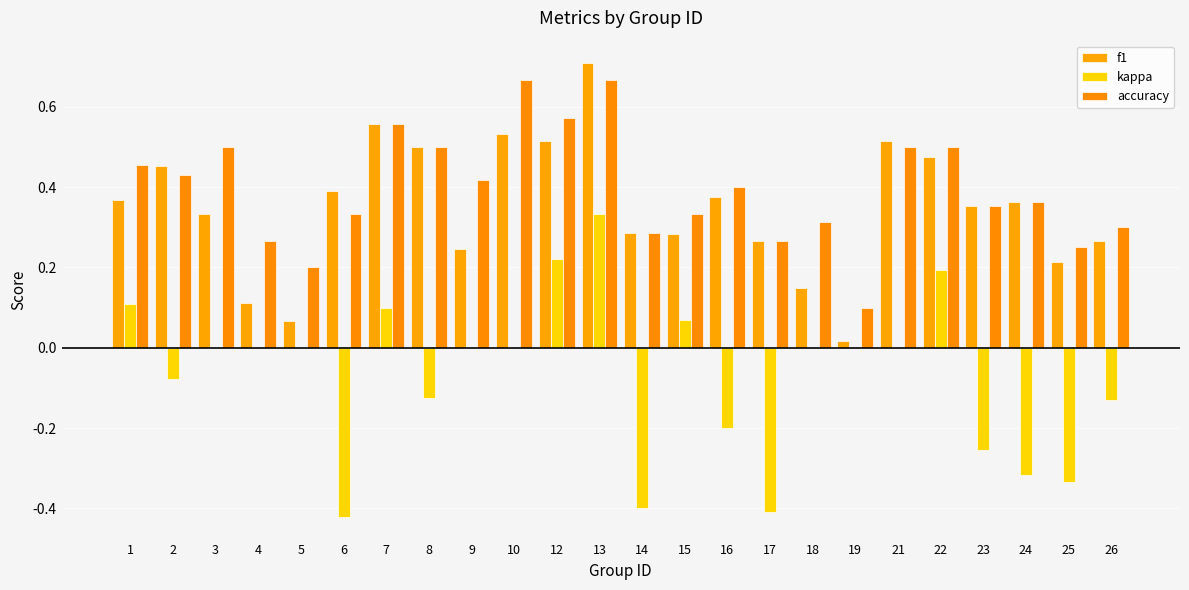

Where is accuracy nearest to the value 0?

19